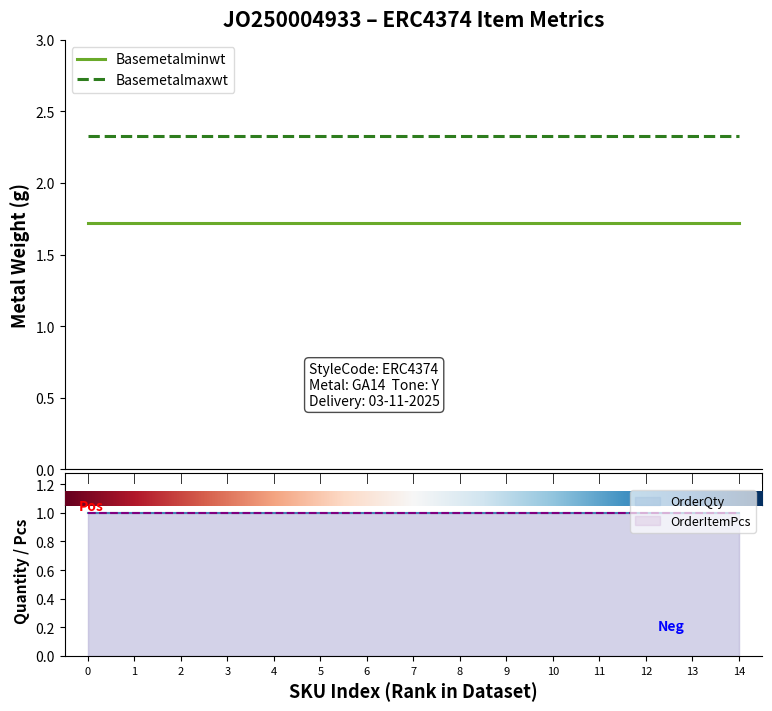

What is the sum of the OrderQty values at SKU10025884 and SKU10025880?

2.0